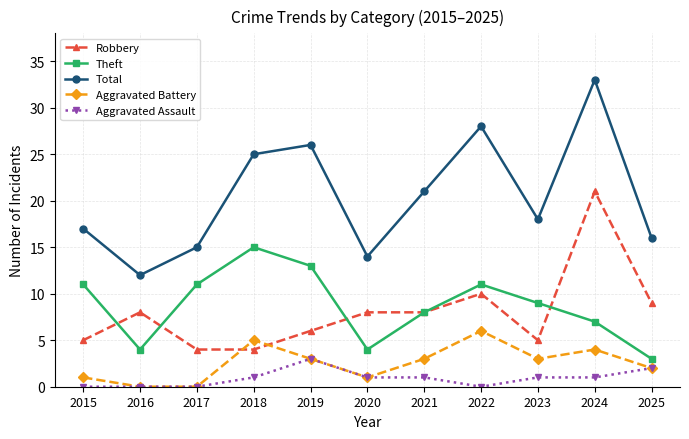

How many categories are shown in the chart?

11